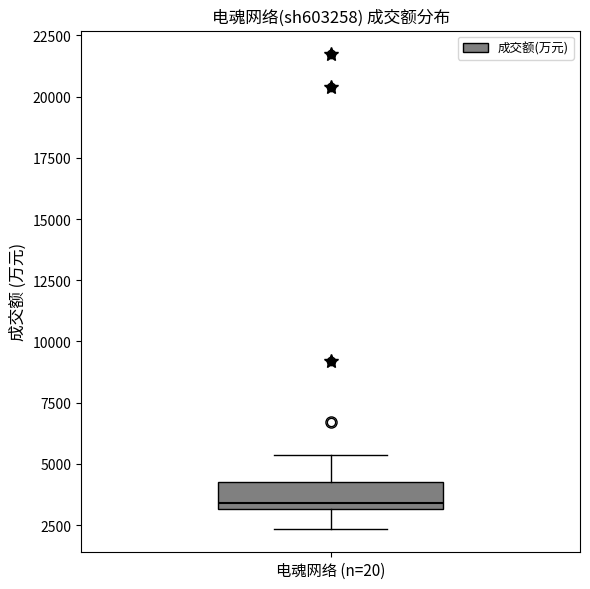

Transcribe this box plot: give where the median line is, the range the box spans, and where the two whiskers end, as read against the y-axis. The values are not printed on the chart, so give them approximately, as read against the axis.

median 3500, box 3000 to 4000, whiskers 2500 to 5500